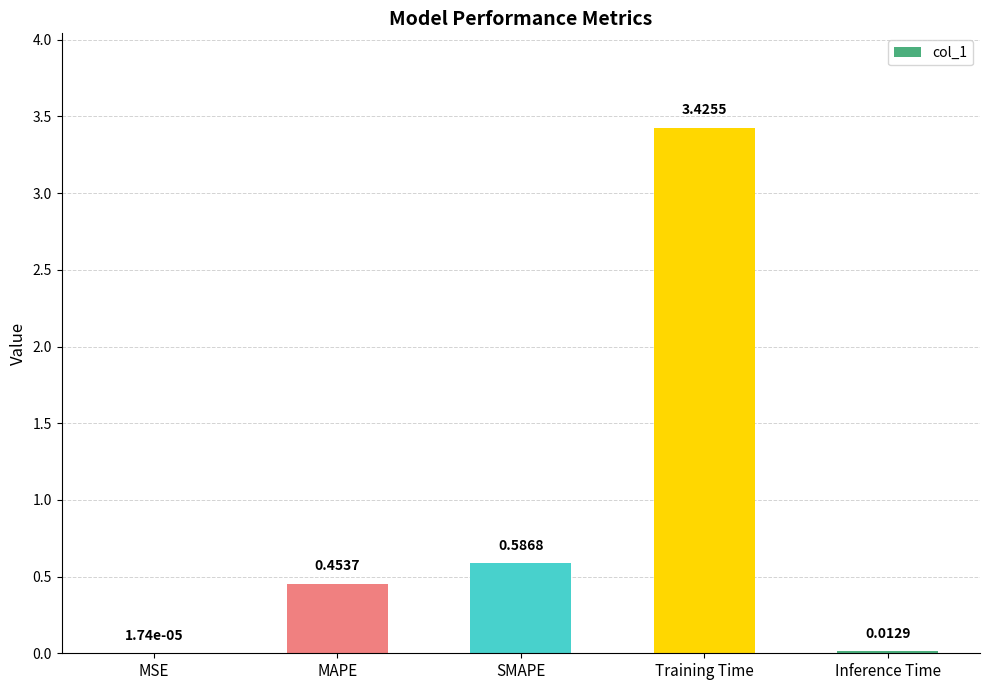

Where is the data nearest to the value 1?

SMAPE